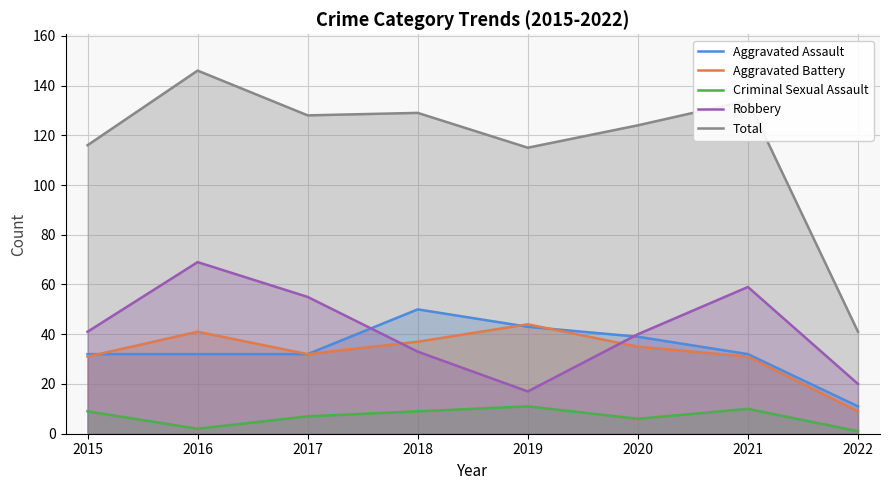

Count the number of data series in this chart.

5